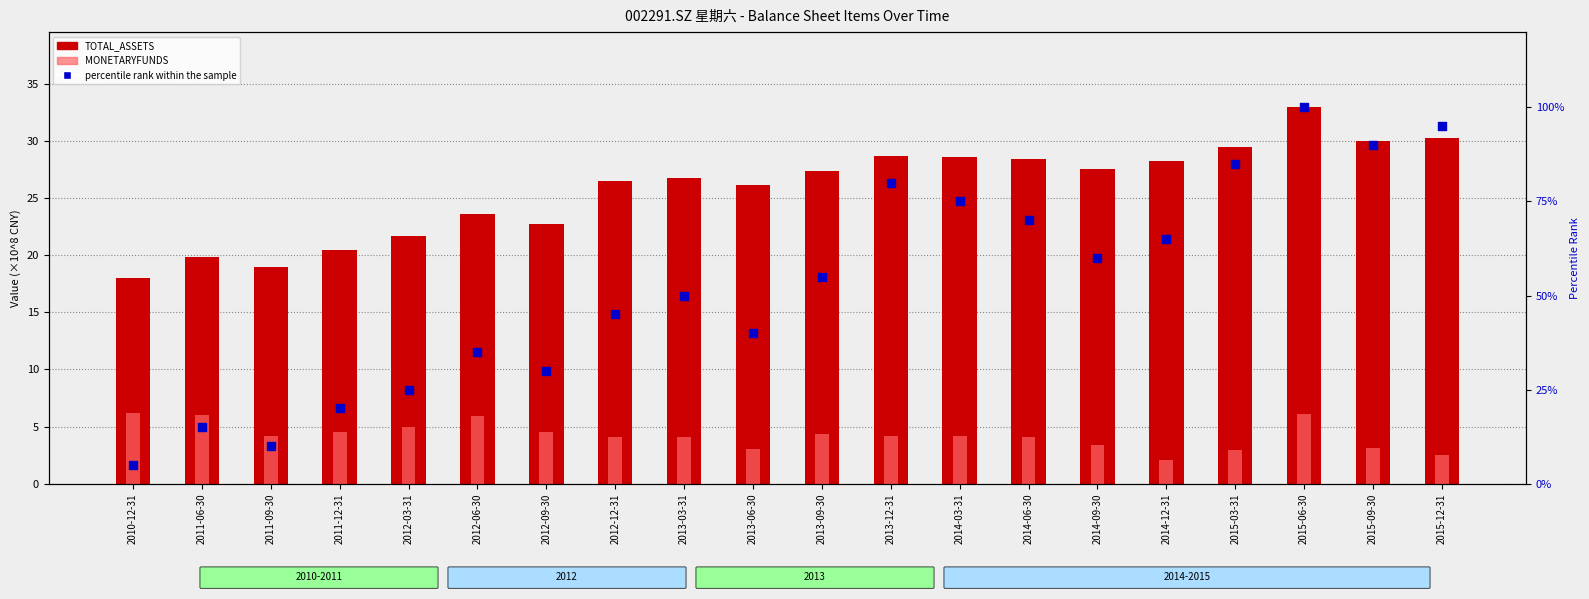

Which series has the largest Y range (max minus min)?

percentile rank within the sample